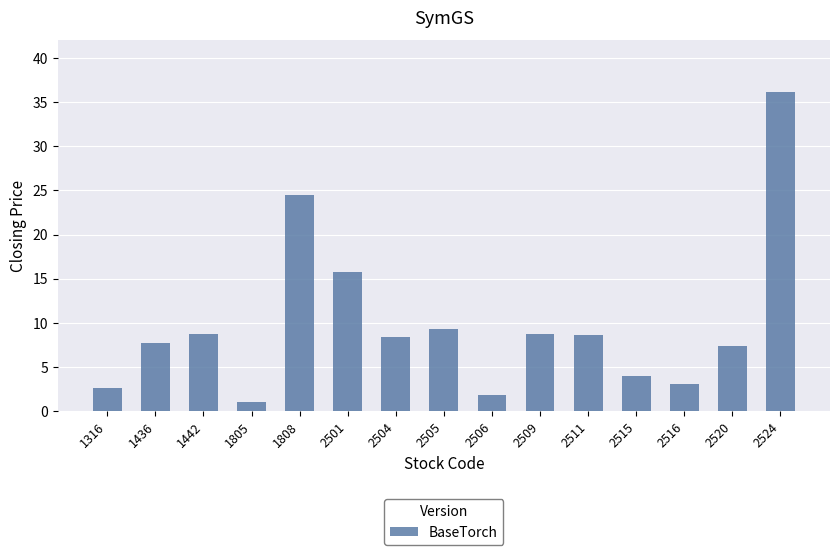

What is the ratio of the value at 2515 to the value at 1442?

0.5